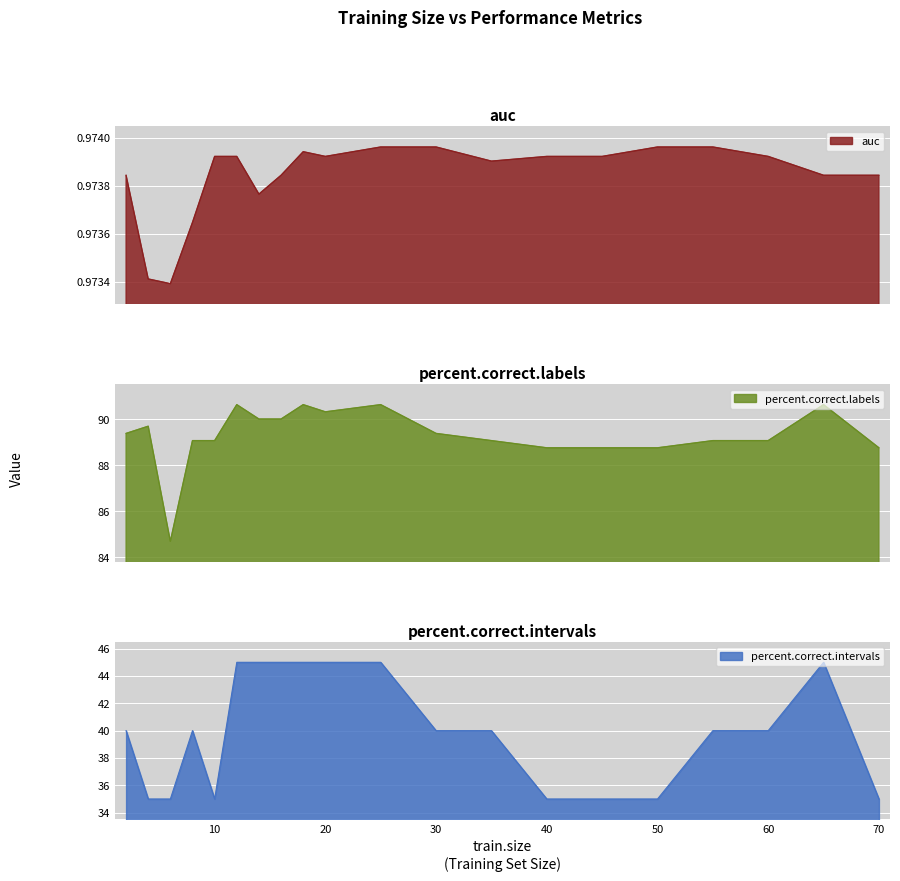

Count the number of categories in the chart.

20